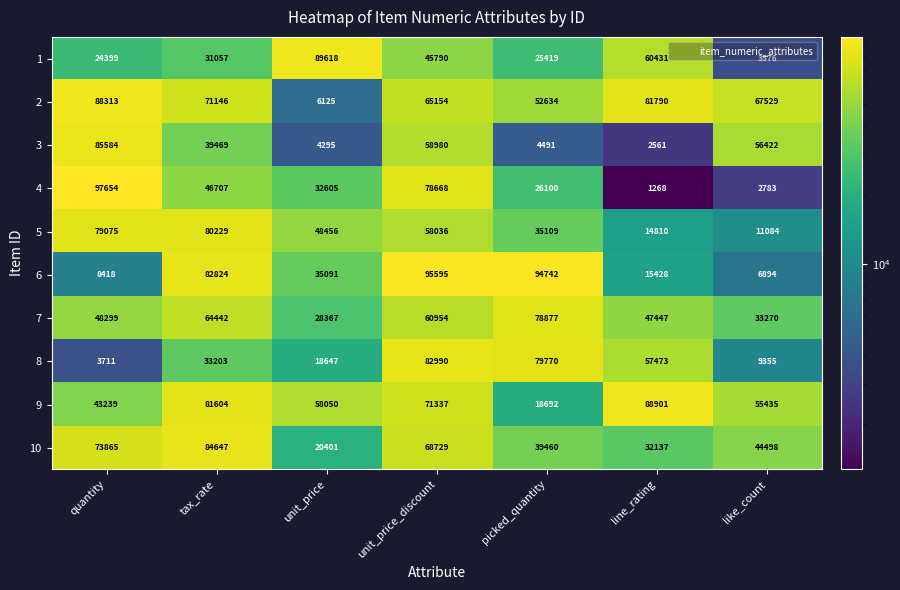

Which series changed the most between line_rating and like_count?

1